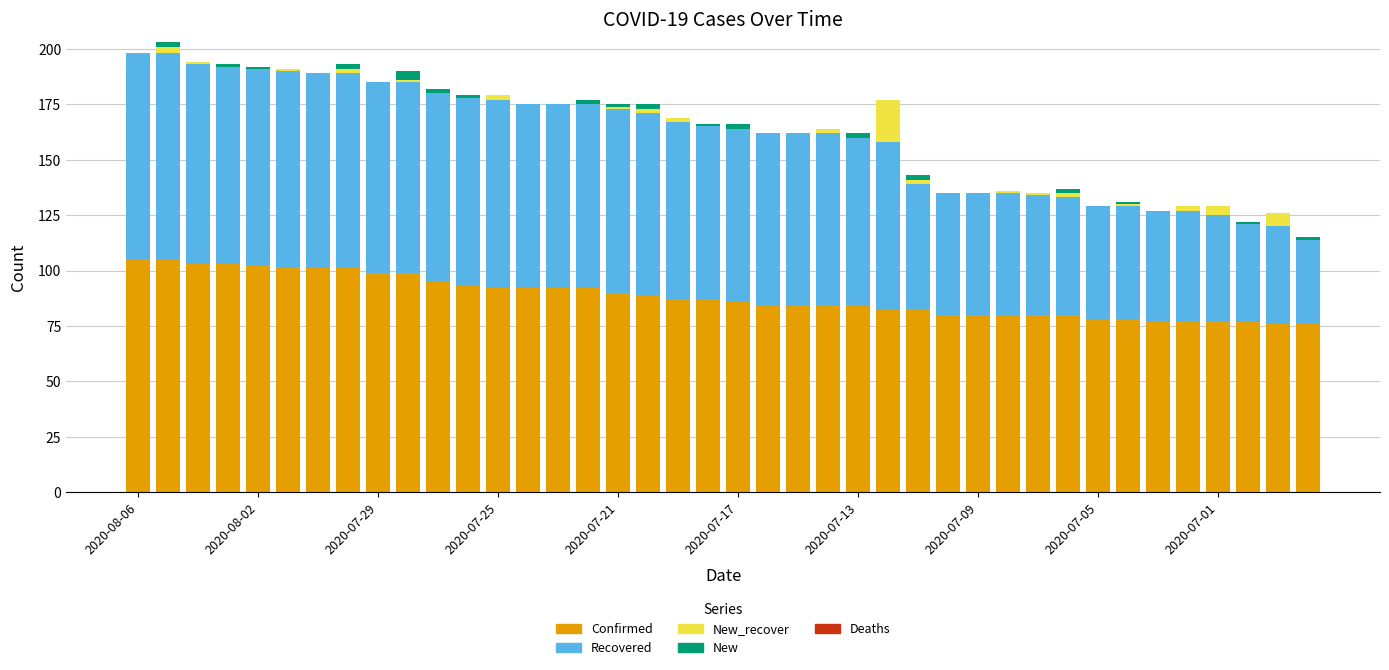

How many categories are shown in the chart?

40